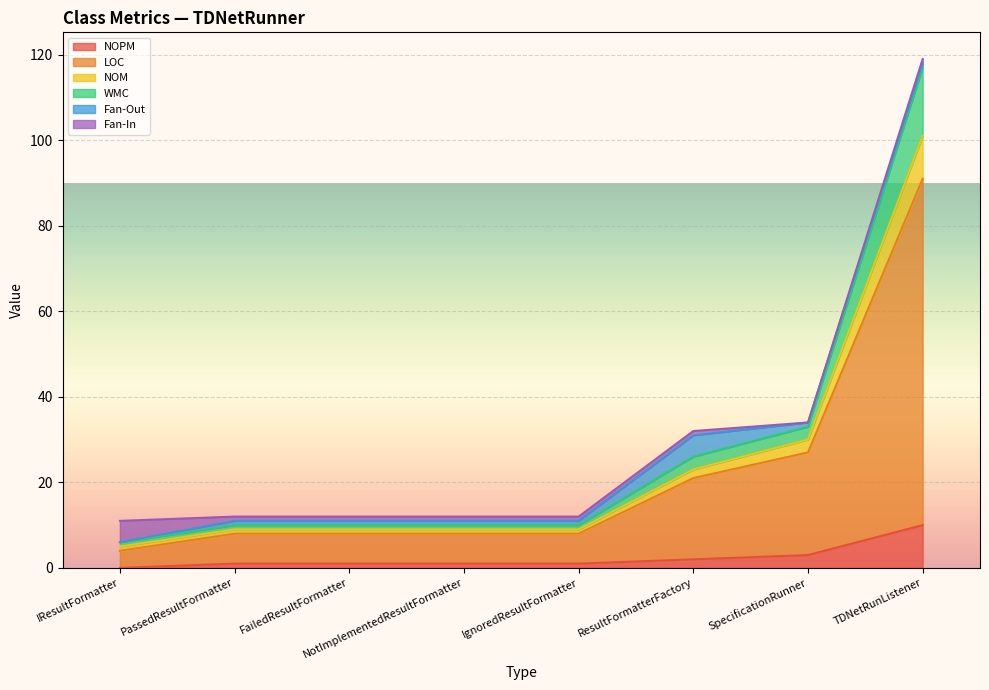

What are all the series names shown in the legend?

NOPM, LOC, NOM, WMC, Fan-Out, Fan-In